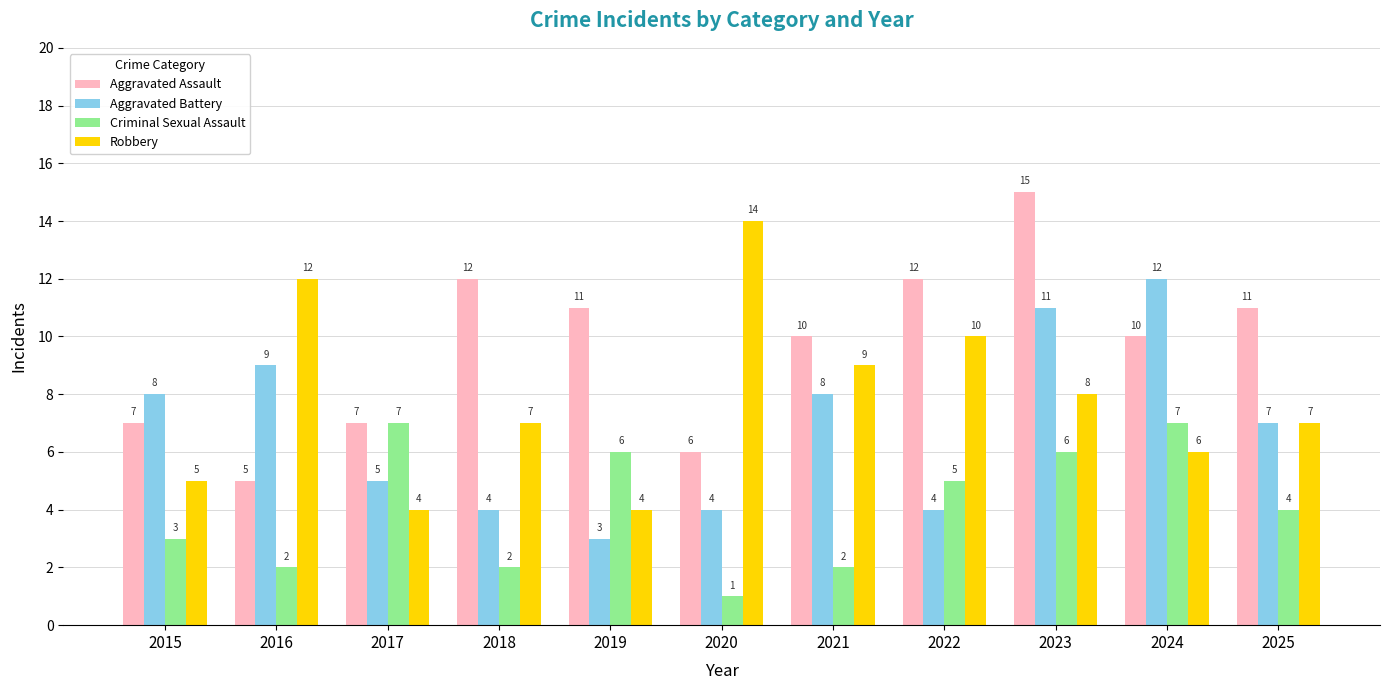

Is the value of Aggravated Battery at 2018 greater than the value of Criminal Sexual Assault at 2022?

No